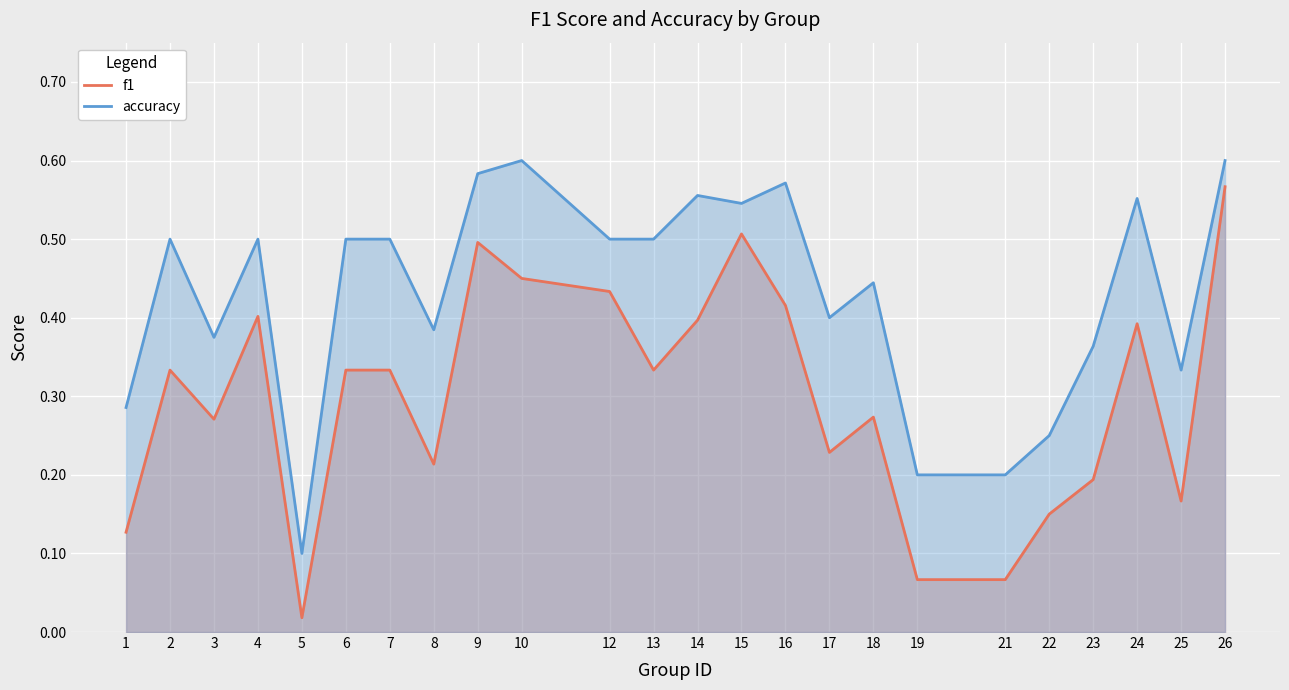

At which category does the chart reach its minimum across all series?

5